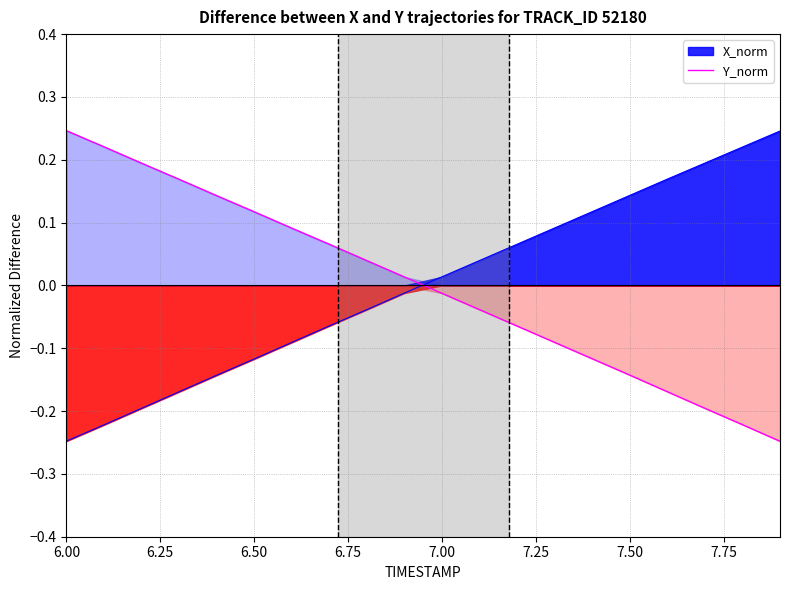

At which label does Y_norm reach its peak?

6.00